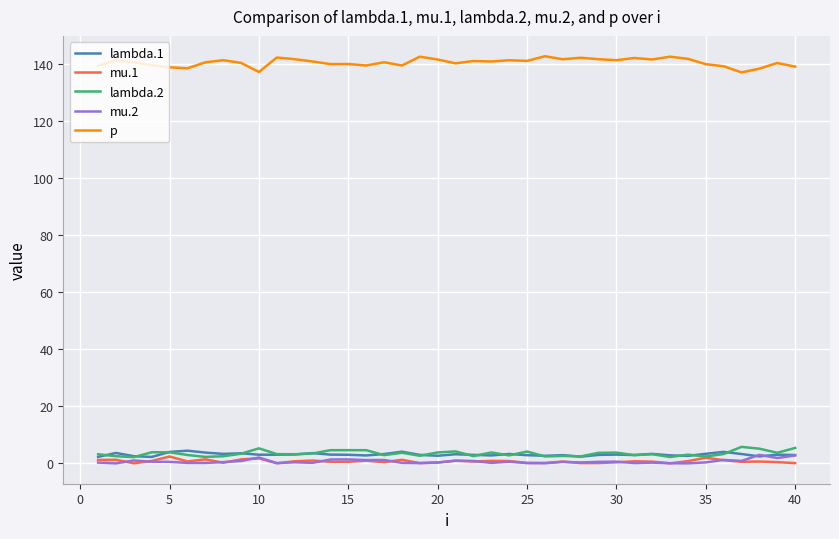

True or false: lambda.1 and p intersect in this chart.

False